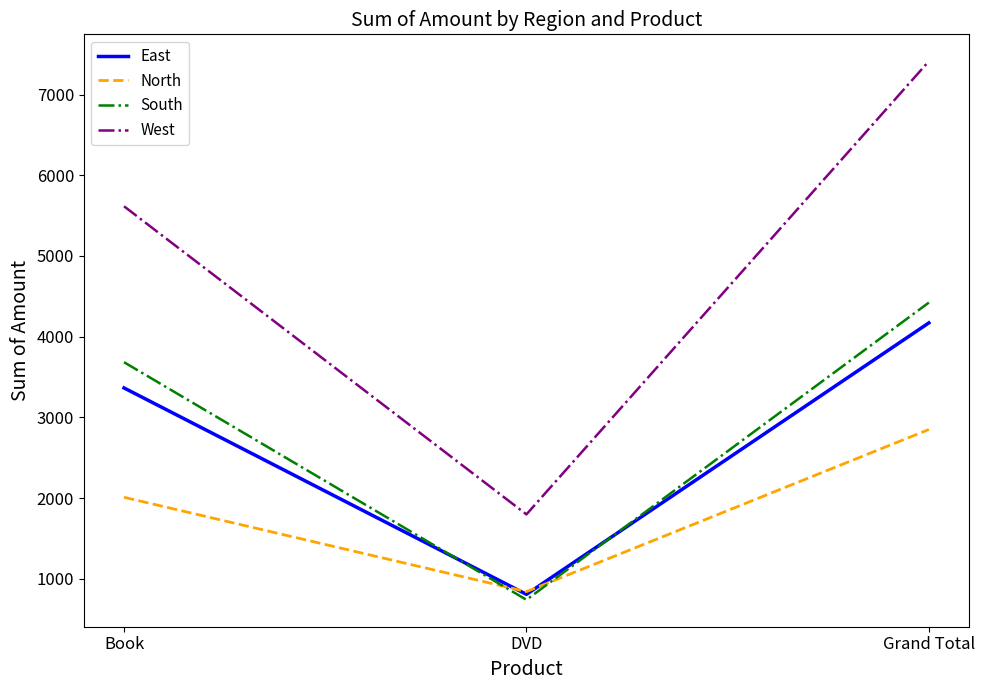

Which series changed the most between Book and Grand Total?

West